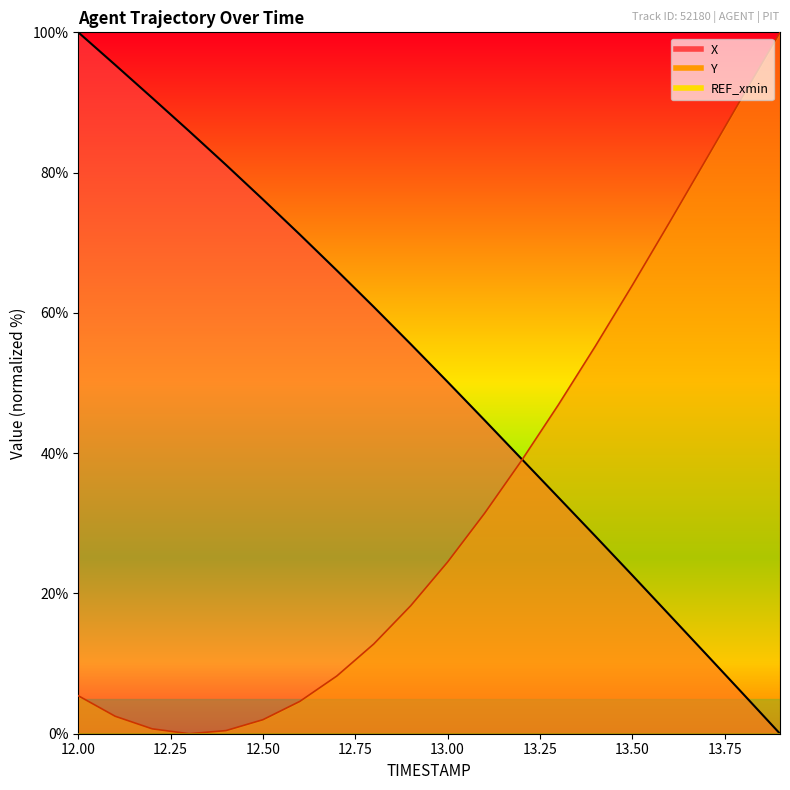

What is the label of the 17th point from the right?

12.3